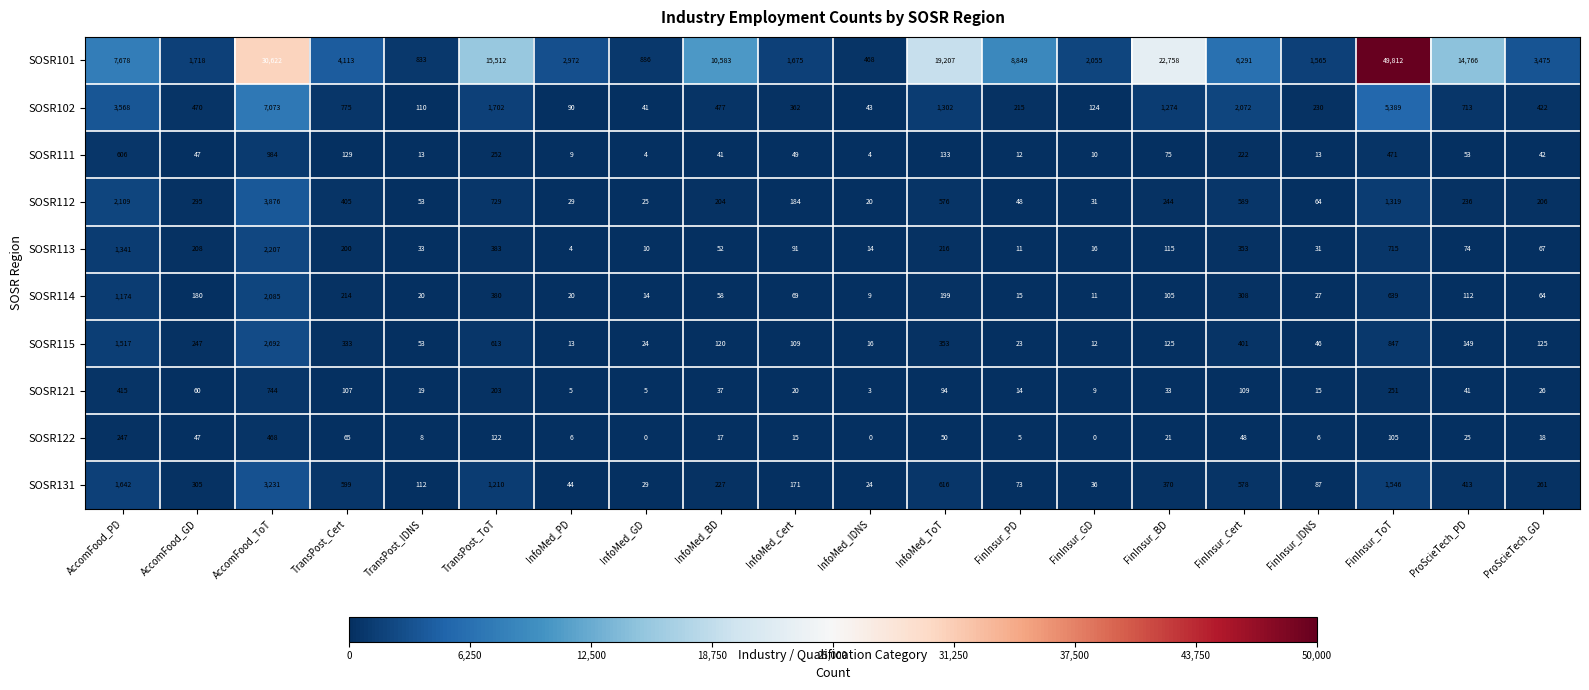

Rank the series by their maximum value, from lowest to highest.

SOSR122, SOSR121, SOSR111, SOSR114, SOSR113, SOSR115, SOSR131, SOSR112, SOSR102, SOSR101